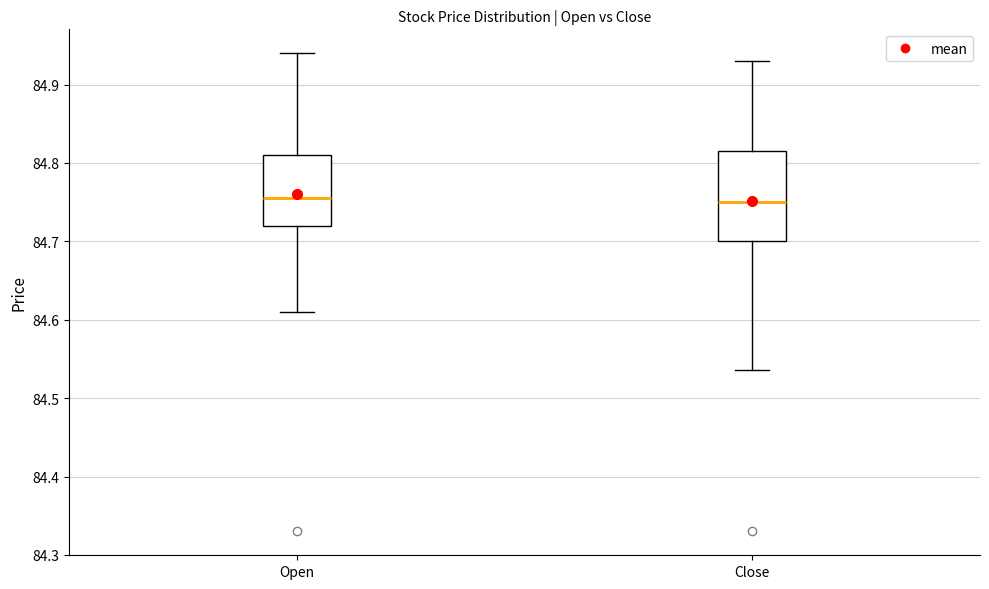

Reading left to right, read every box against the y-axis: the position of its median line, the range the box covers, and the ends of its whiskers. The values are not printed on the chart, so give them approximately, as read against the axis.

Open: median 84.76, box 84.72 to 84.81, whiskers 84.61 to 84.94
Close: median 84.75, box 84.70 to 84.82, whiskers 84.54 to 84.93